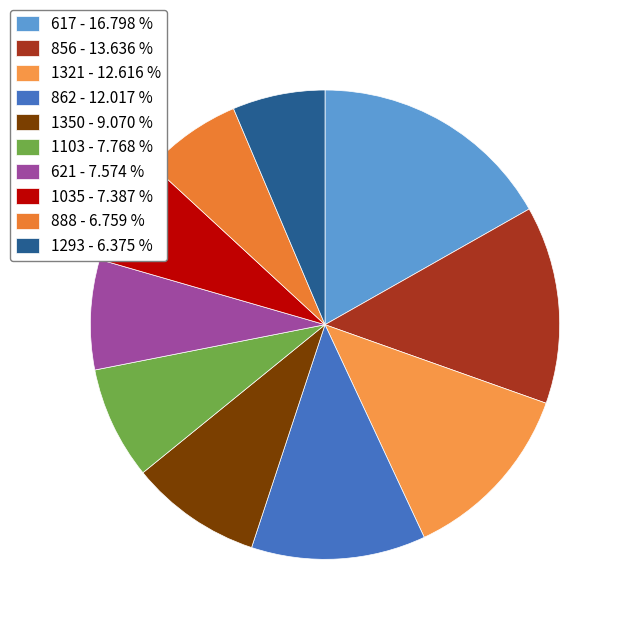

What percentage is the 621 slice, to the nearest percent?

8%